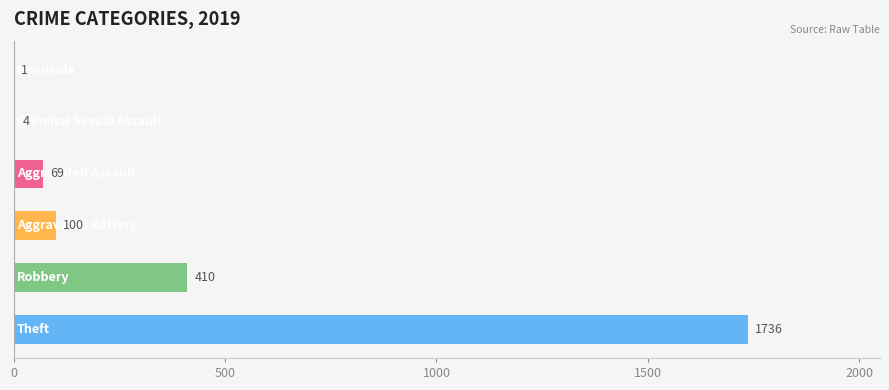

What is the sum of all values?

2320